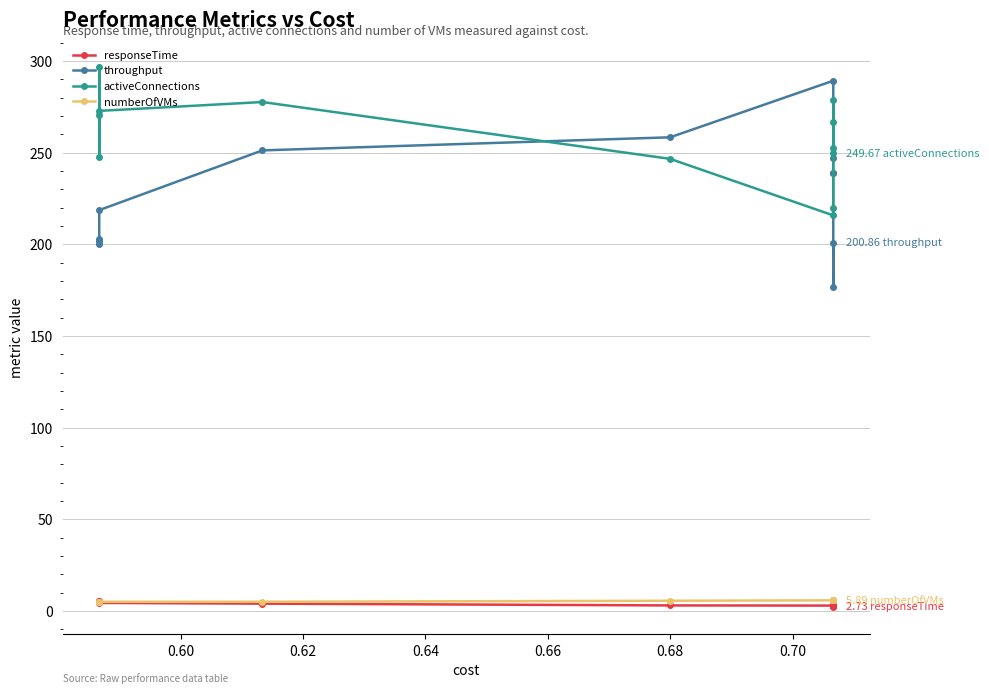

What is the sum of all numberOfVMs values?

65.9